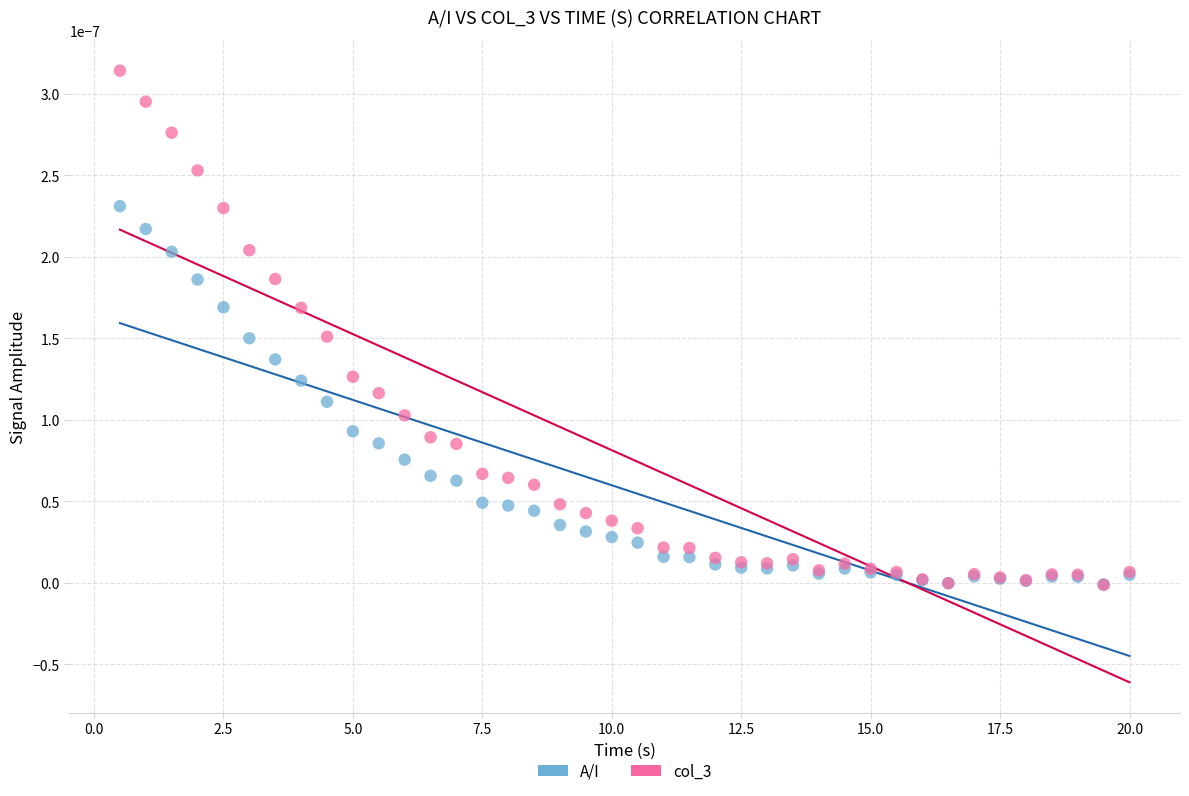

Which series has the largest Y range (max minus min)?

col_3